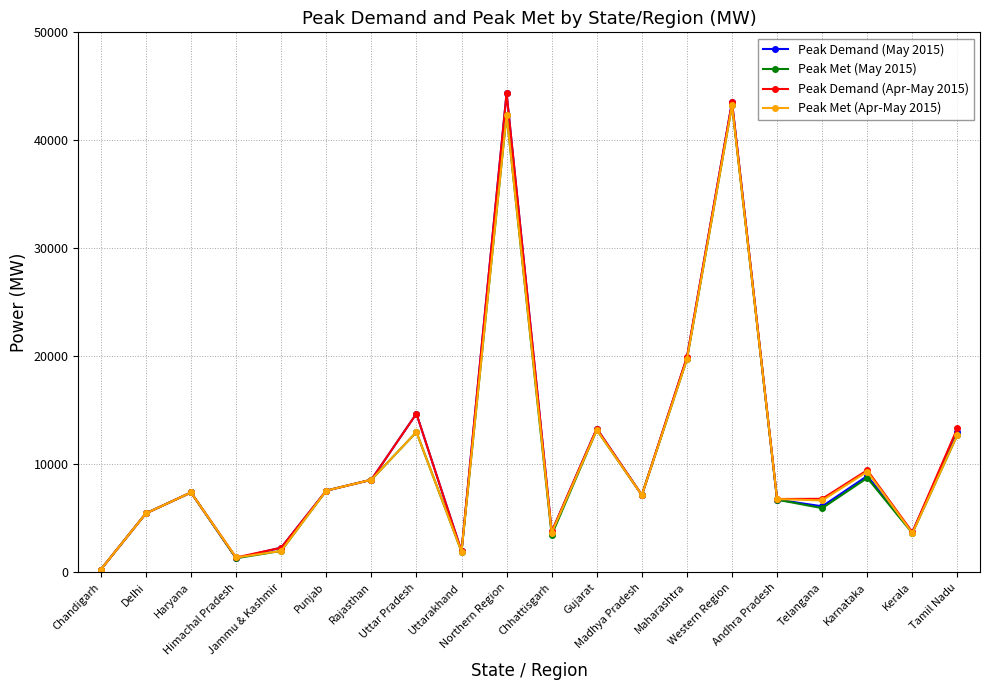

Is it true that Peak Demand (May 2015) equals 19714 at Gujarat?

False